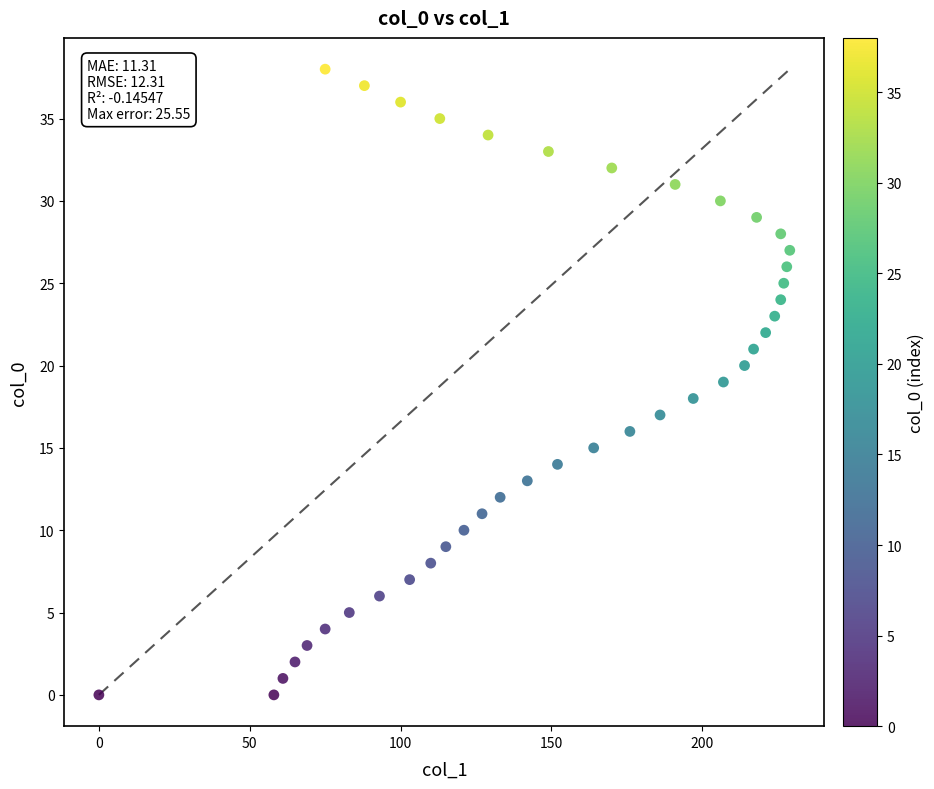

What is the range of Y values (max minus min)?

38